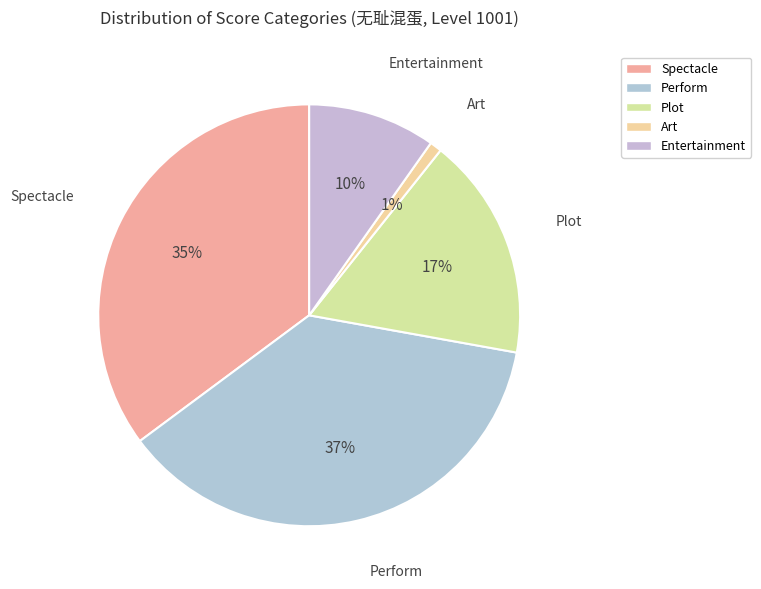

Do Entertainment and Spectacle together represent more than half of the pie?

No